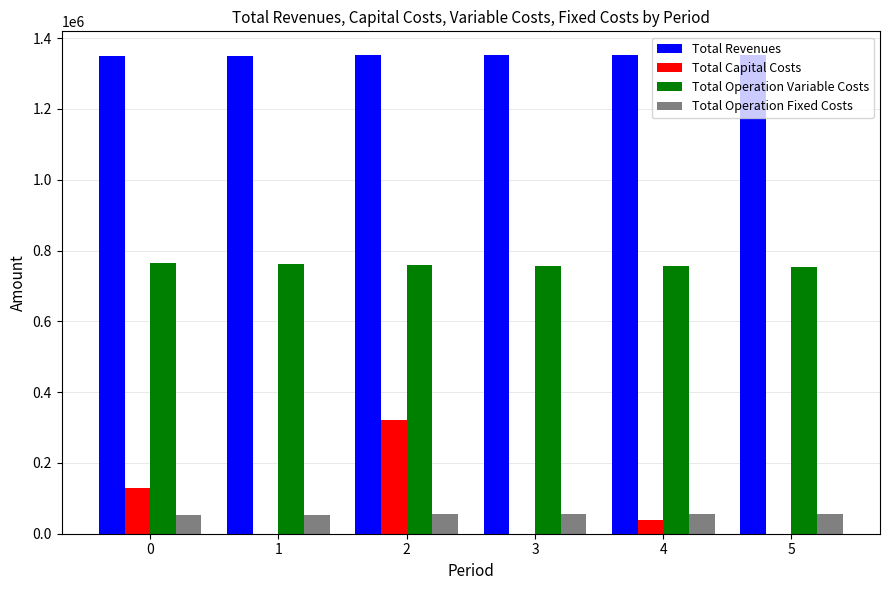

Which series changed the most between 0 and 1?

Total Capital Costs